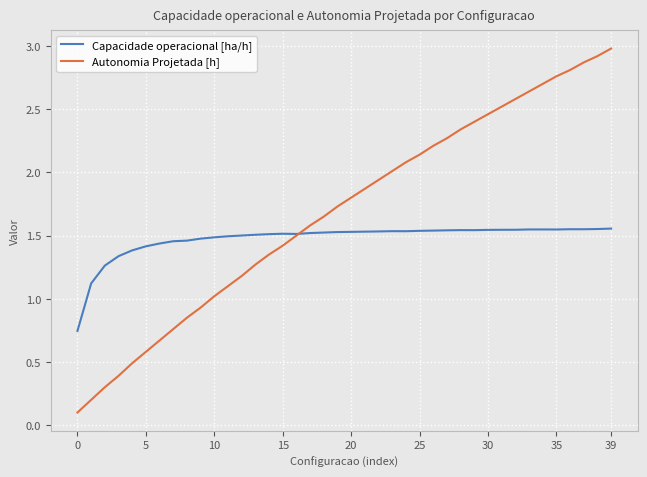

List the series in order of their overall mean, highest first.

Autonomia Projetada [h], Capacidade operacional [ha/h]